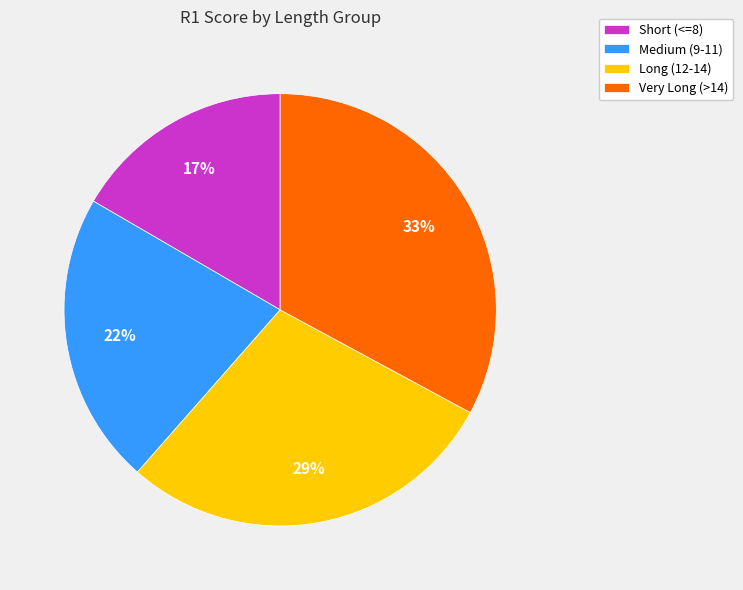

To the nearest percent, what portion does Very Long (>14) represent?

33%